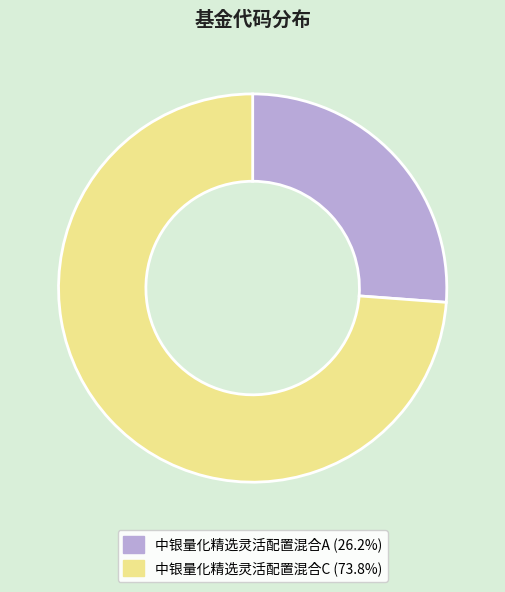

Is there a majority slice in this chart?

Yes